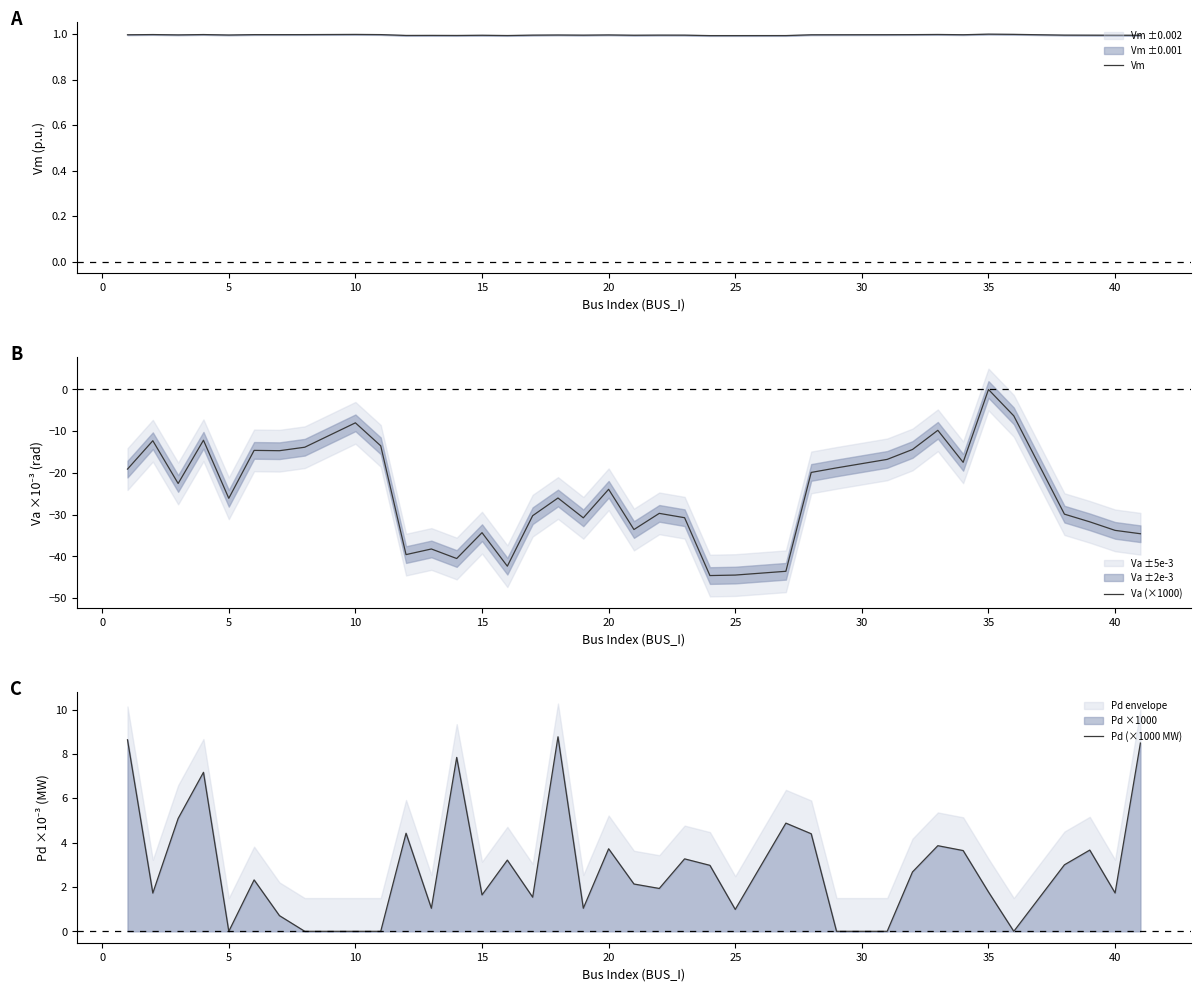

What is the smallest value displayed?

-44.6